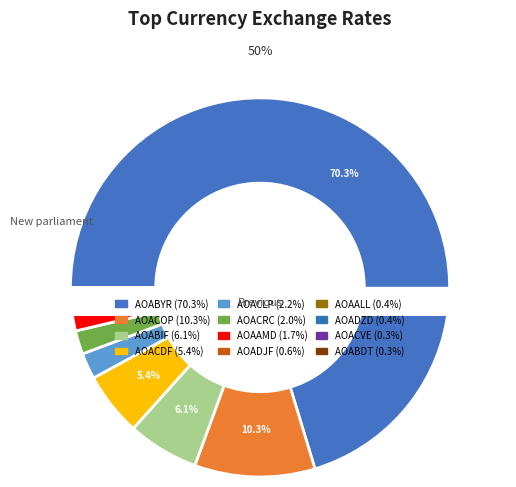

True or false: AOADZD accounts for 12% of the total.

False